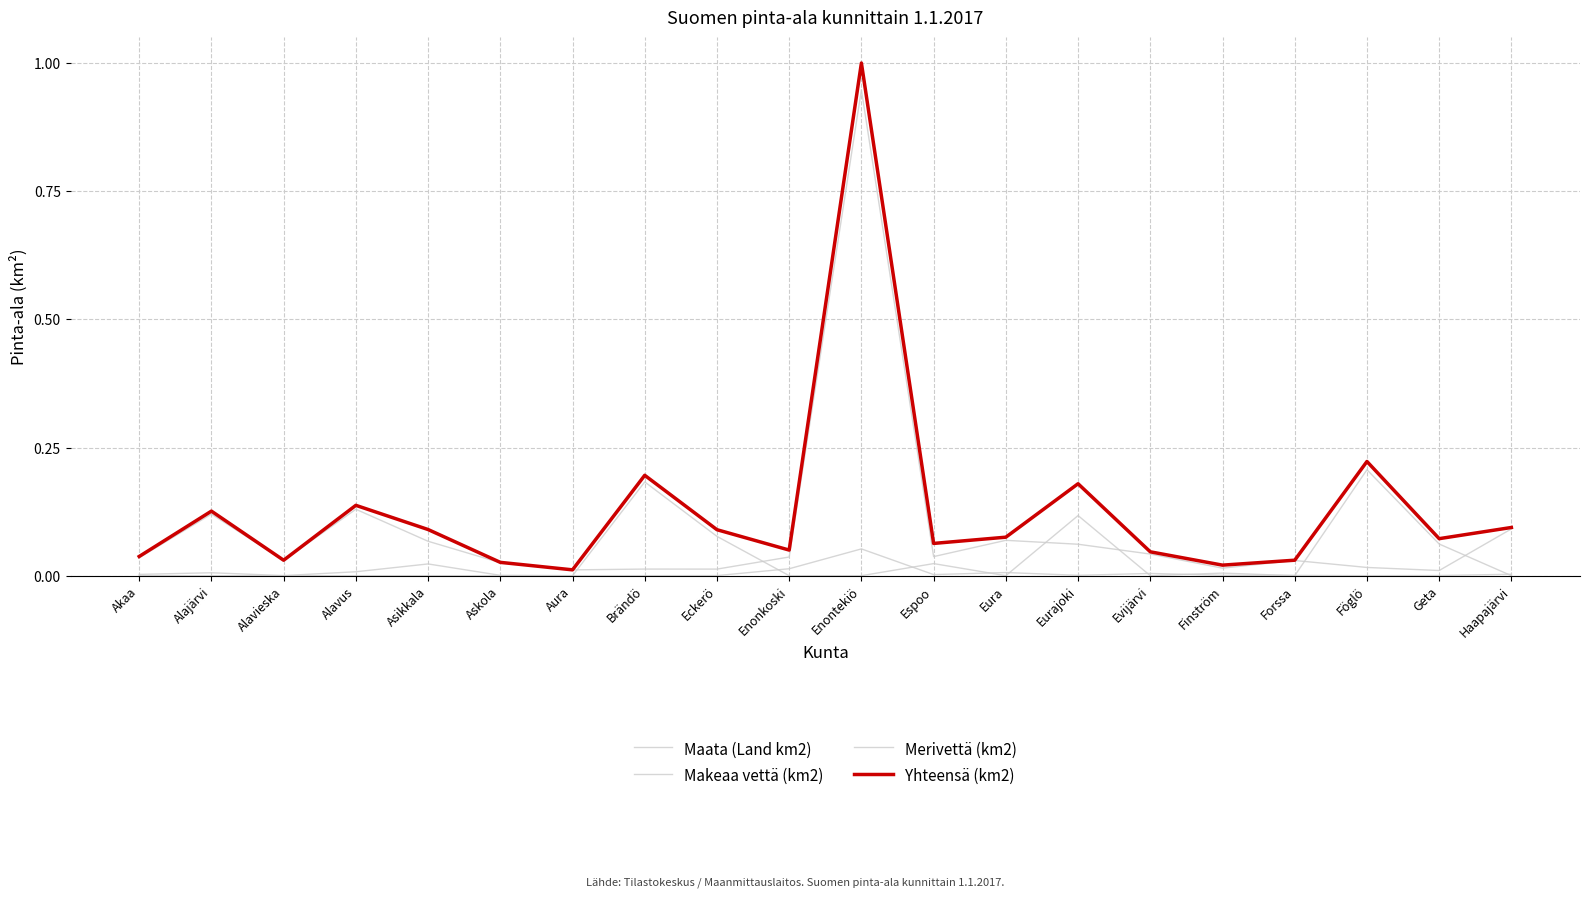

True or false: Makeaa vettä (km2) and Yhteensä (km2) intersect in this chart.

False